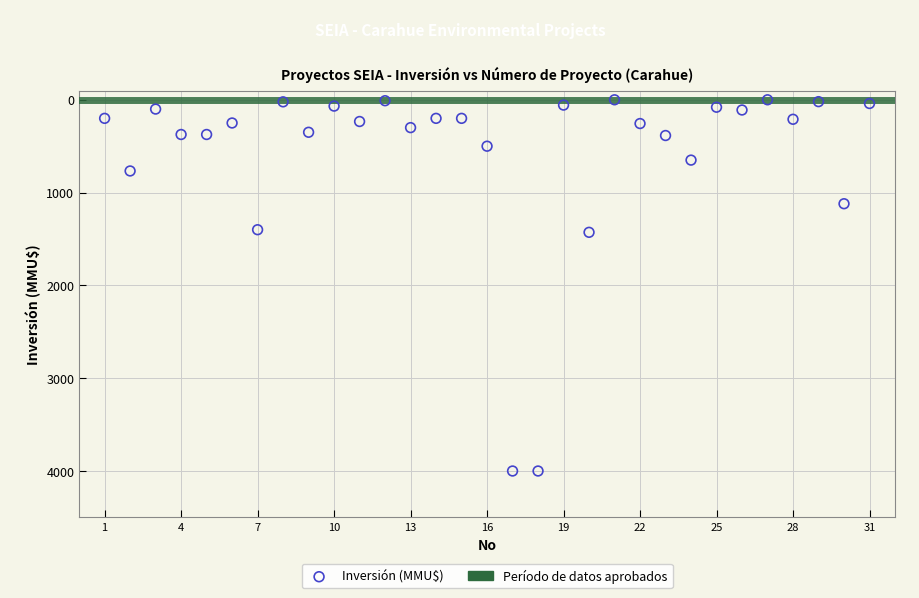

What is the range of X values (max minus min)?

30